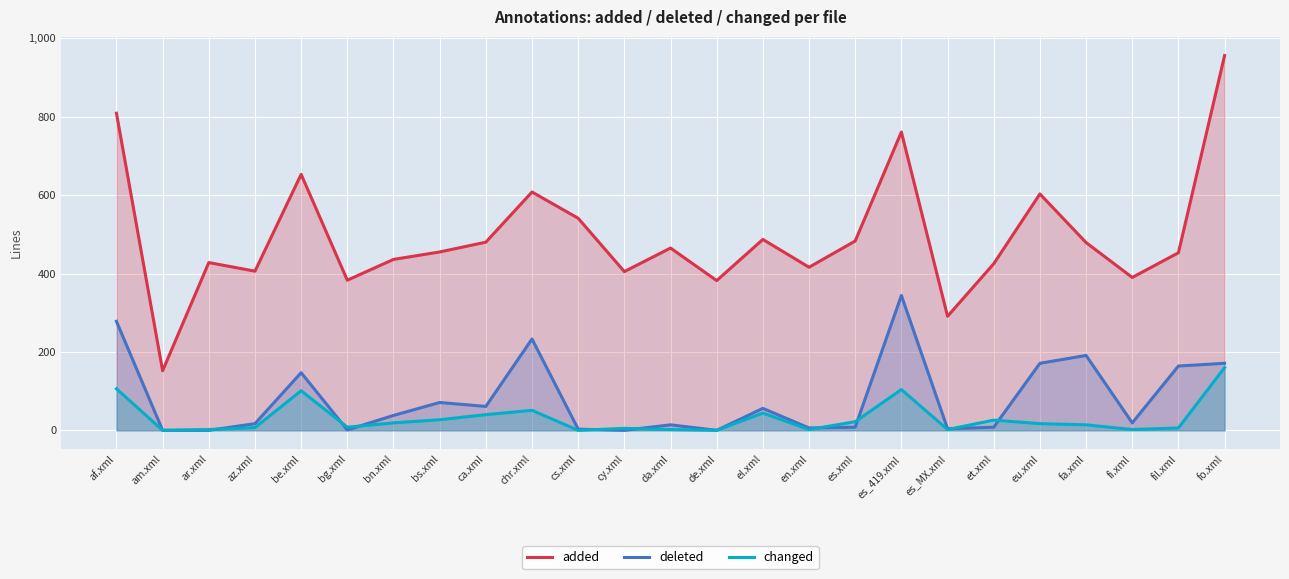

At which label is deleted closest to 172?

eu.xml